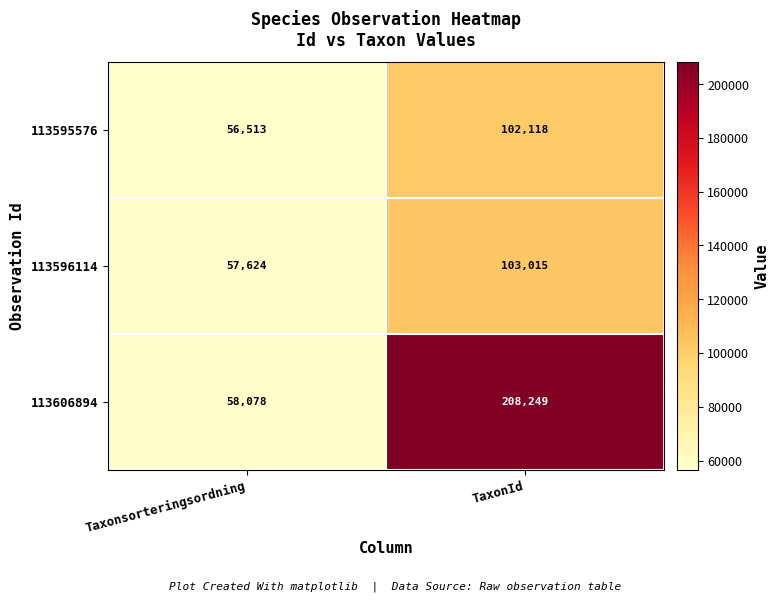

What is the sum of all 113606894 values?

266327